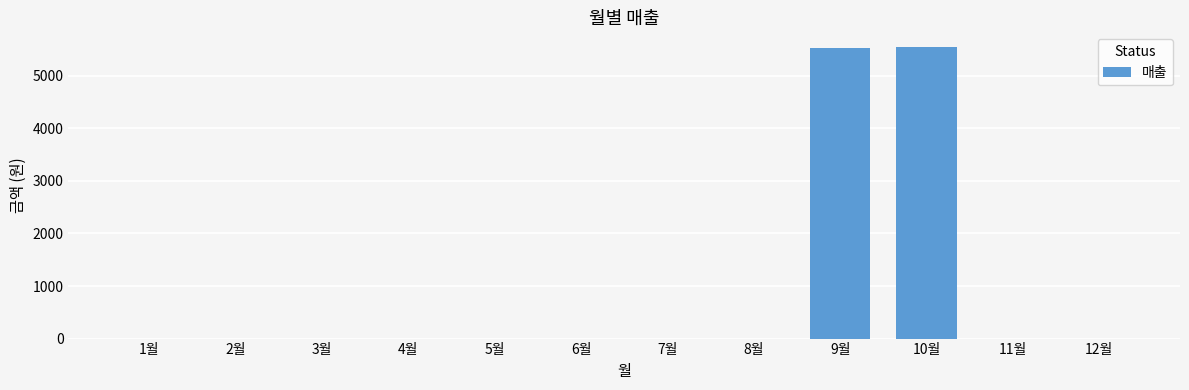

What is the change in value from 6월 to 9월?

+5530